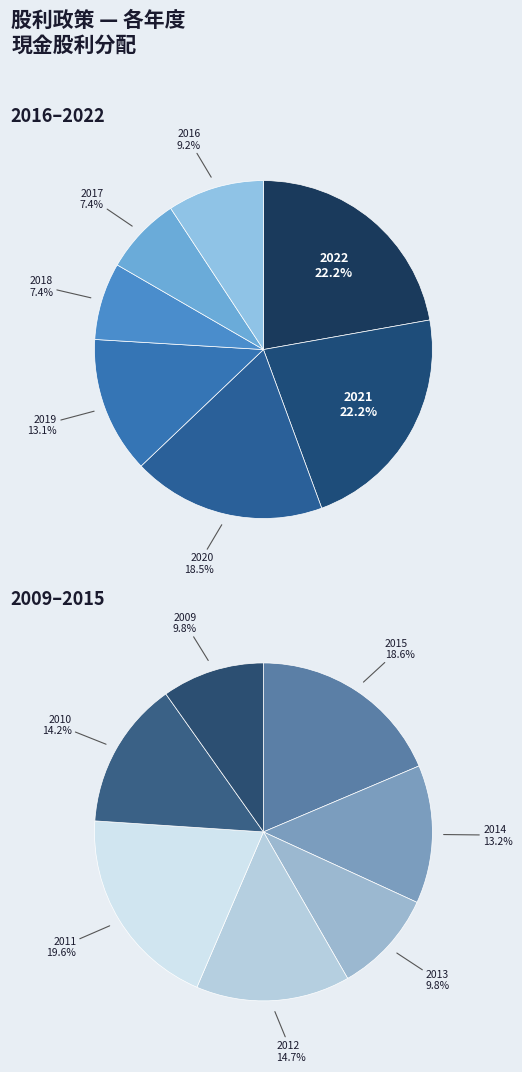

Is there a majority slice in this chart?

No